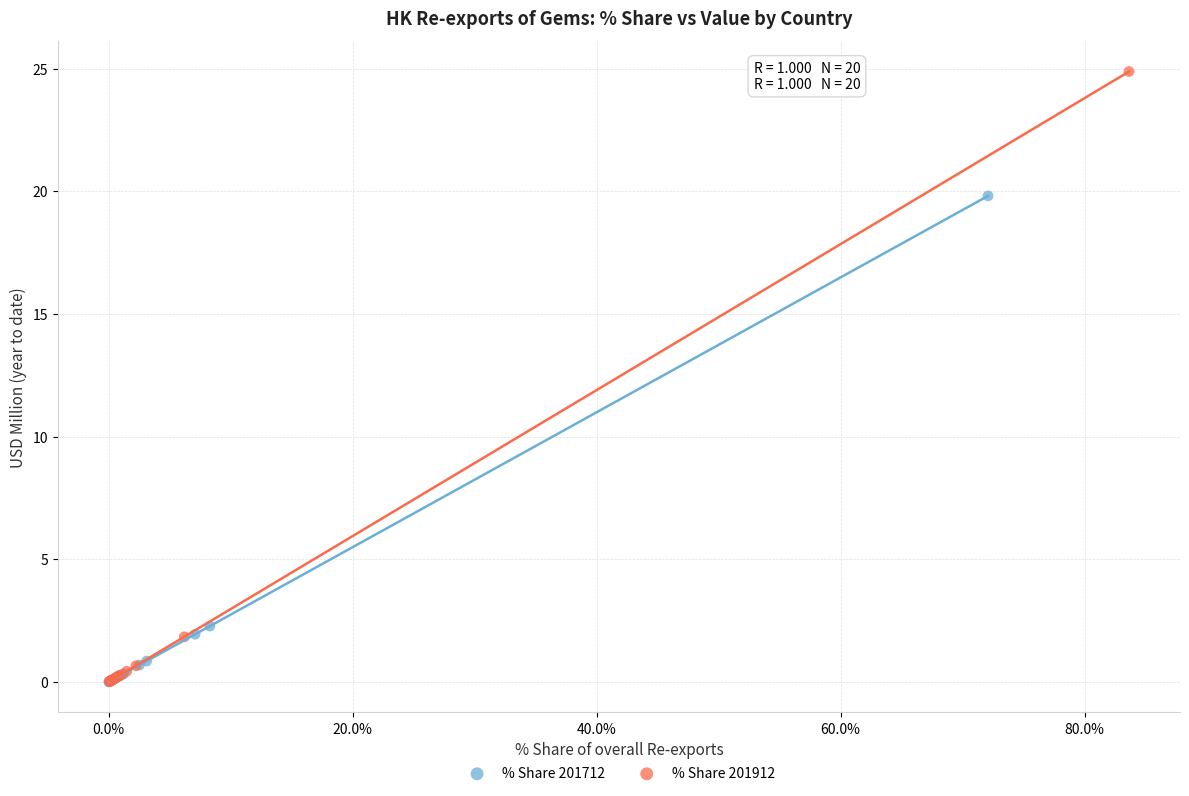

Which series has the largest Y range (max minus min)?

% Share 201912